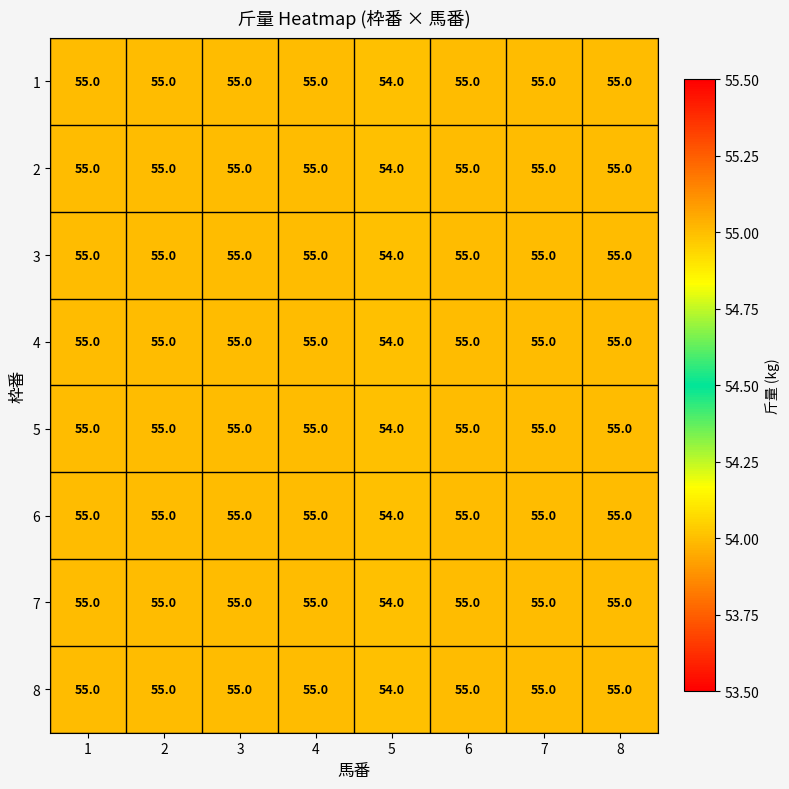

How many categories are shown in the chart?

8